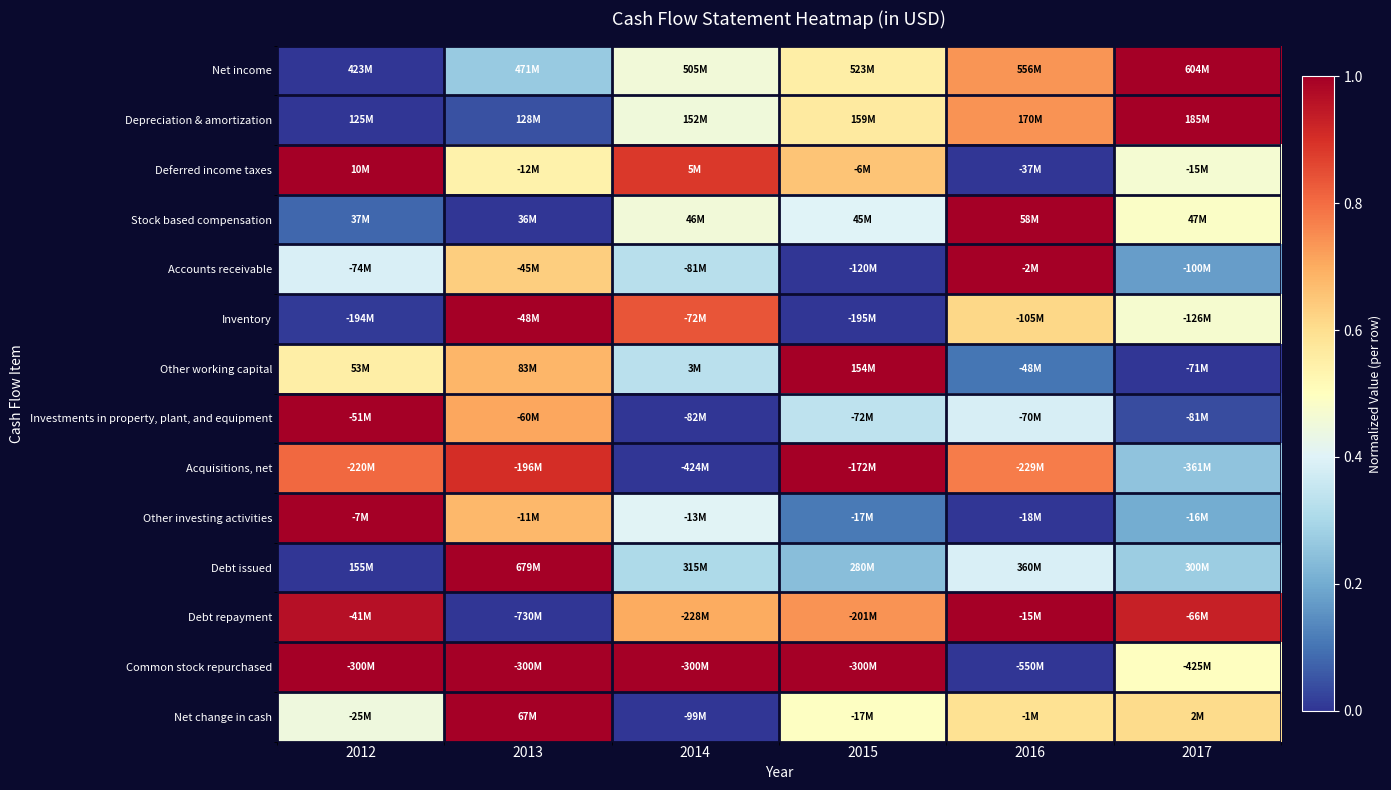

Reading left to right, list all the values displayed in this chart.

Net income: 2012=0.0	2013=0.3	2014=0.5	2015=0.6	2016=0.7	2017=1.0
Depreciation & amortization: 2012=0.0	2013=0.0	2014=0.4	2015=0.6	2016=0.7	2017=1.0
Deferred income taxes: 2012=1.0	2013=0.5	2014=0.9	2015=0.7	2016=0.0	2017=0.5
Stock based compensation: 2012=0.1	2013=0.0	2014=0.5	2015=0.4	2016=1.0	2017=0.5
Accounts receivable: 2012=0.4	2013=0.6	2014=0.3	2015=0.0	2016=1.0	2017=0.2
Inventory: 2012=0.0	2013=1.0	2014=0.8	2015=0.0	2016=0.6	2017=0.5
Other working capital: 2012=0.6	2013=0.7	2014=0.3	2015=1.0	2016=0.1	2017=0.0
Investments in property, plant, and equipment: 2012=1.0	2013=0.7	2014=0.0	2015=0.3	2016=0.4	2017=0.0
Acquisitions, net: 2012=0.8	2013=0.9	2014=0.0	2015=1.0	2016=0.8	2017=0.3
Other investing activities: 2012=1.0	2013=0.7	2014=0.4	2015=0.1	2016=0.0	2017=0.2
Debt issued: 2012=0.0	2013=1.0	2014=0.3	2015=0.2	2016=0.4	2017=0.3
Debt repayment: 2012=1.0	2013=0.0	2014=0.7	2015=0.7	2016=1.0	2017=0.9
Common stock repurchased: 2012=1.0	2013=1.0	2014=1.0	2015=1.0	2016=0.0	2017=0.5
Net change in cash: 2012=0.4	2013=1.0	2014=0.0	2015=0.5	2016=0.6	2017=0.6